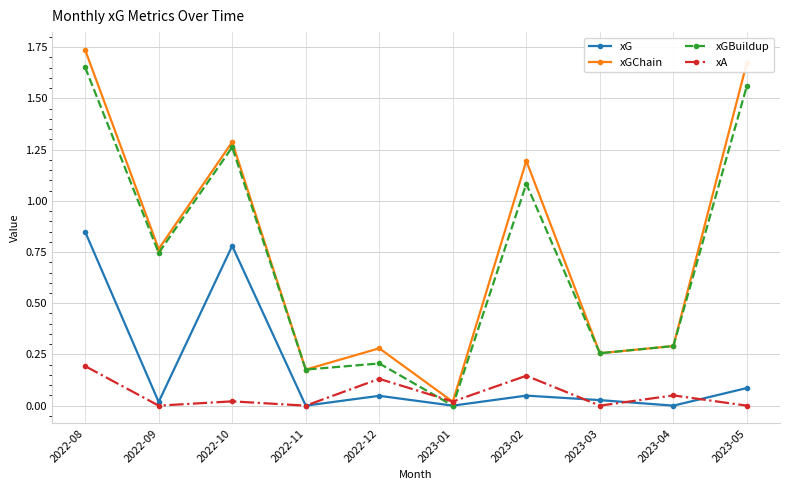

At which category does xA reach its first local valley?

2022-09